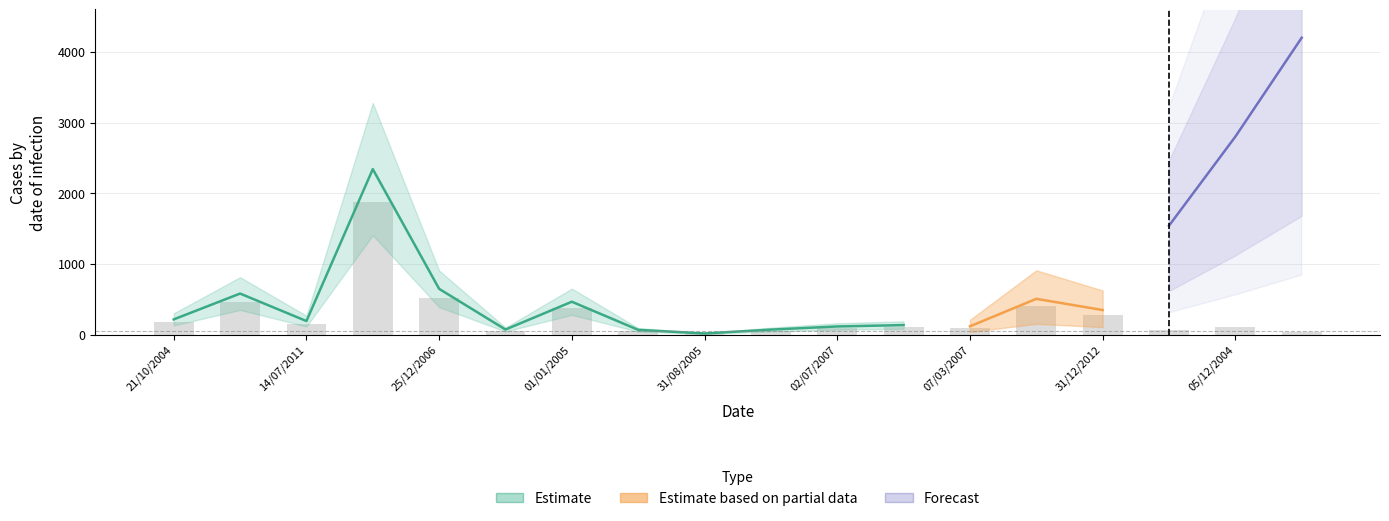

What is the average value of the Estimate series?

340.4